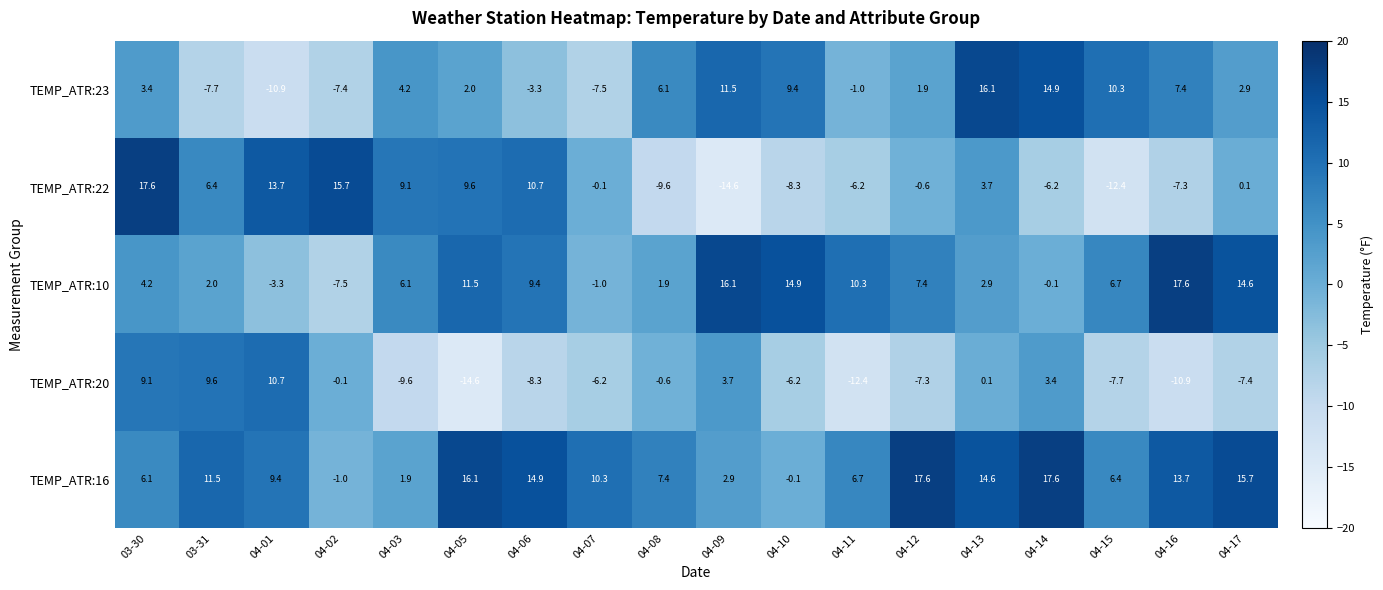

Read the TEMP_ATR:16 value at 04-16.

13.7